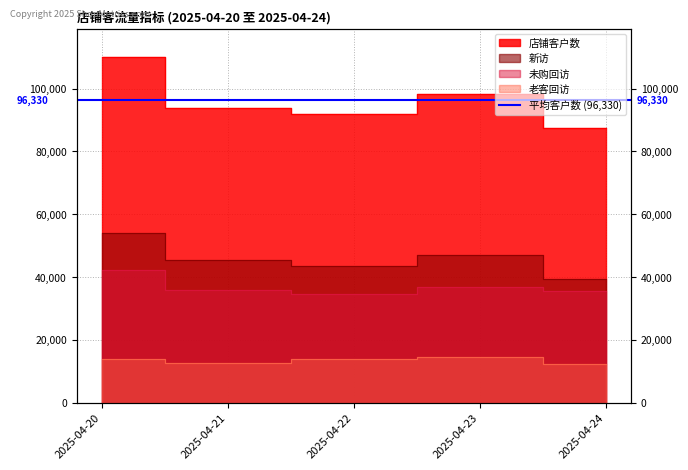

True or false: 新访 and 店铺客户数 intersect in this chart.

False